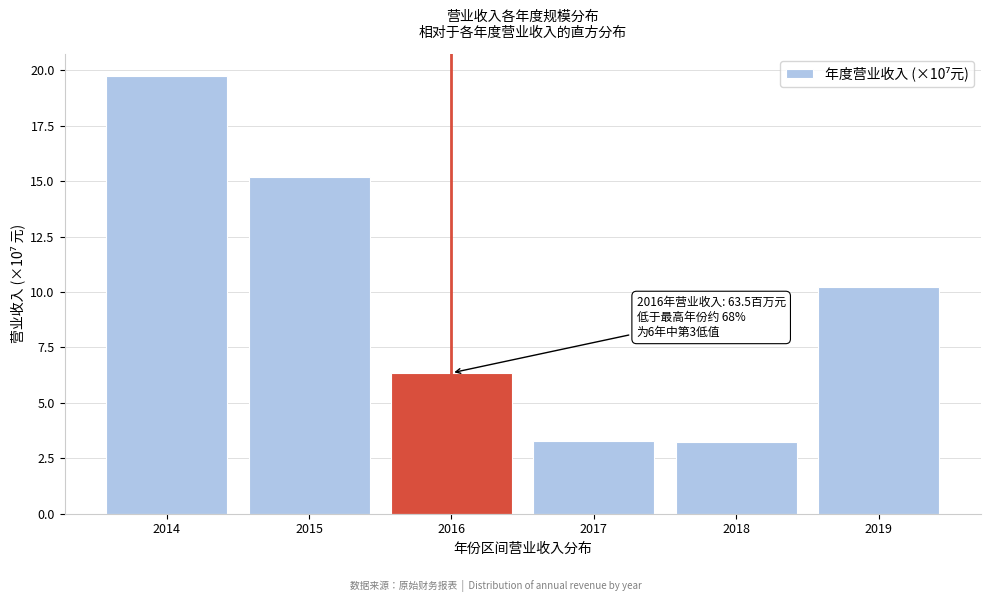

Where does the data first go above 10?

2014